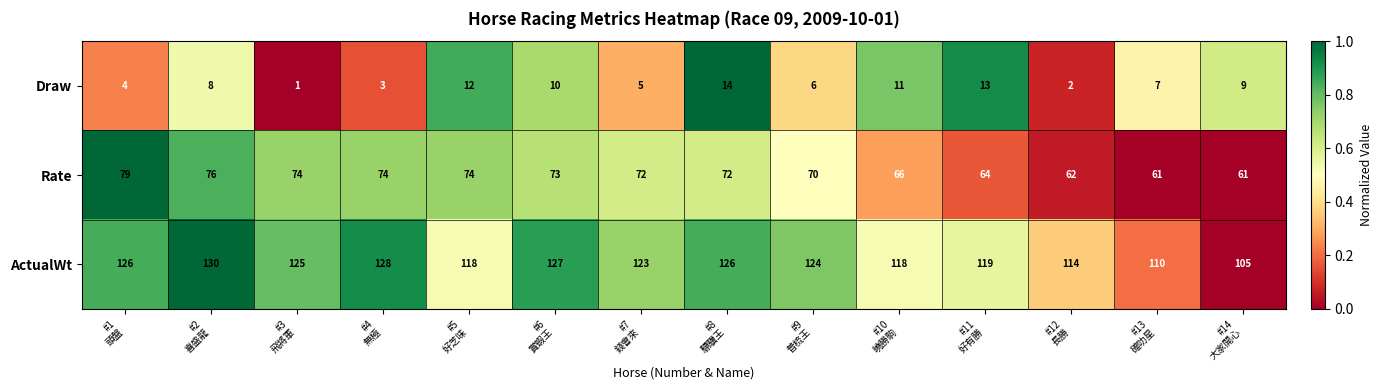

Rank the series by their average value, from lowest to highest.

Draw, Rate, ActualWt